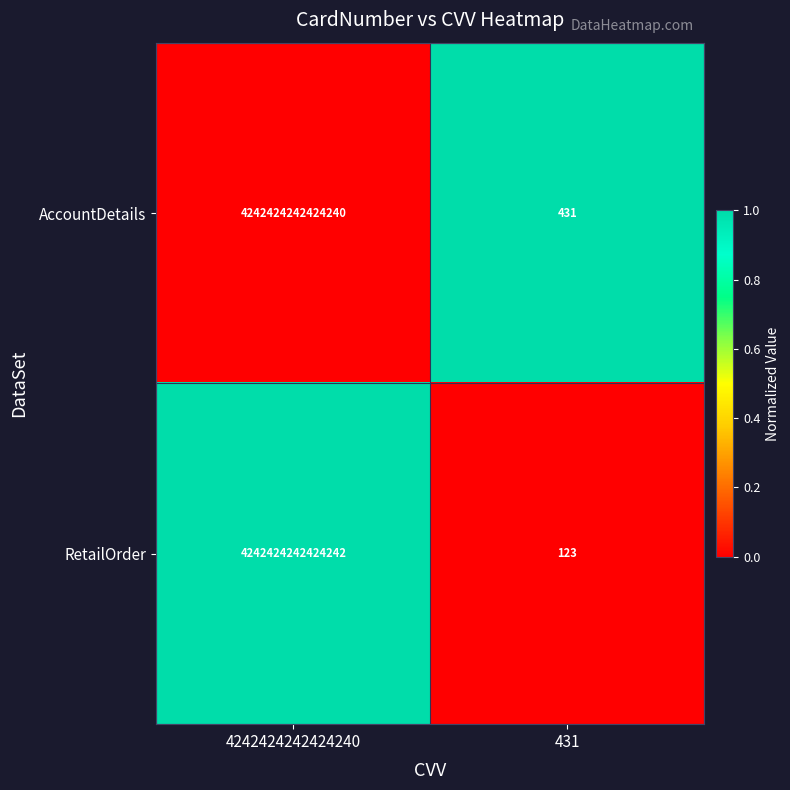

At which category does the chart reach its peak across all series?

4242424242424240